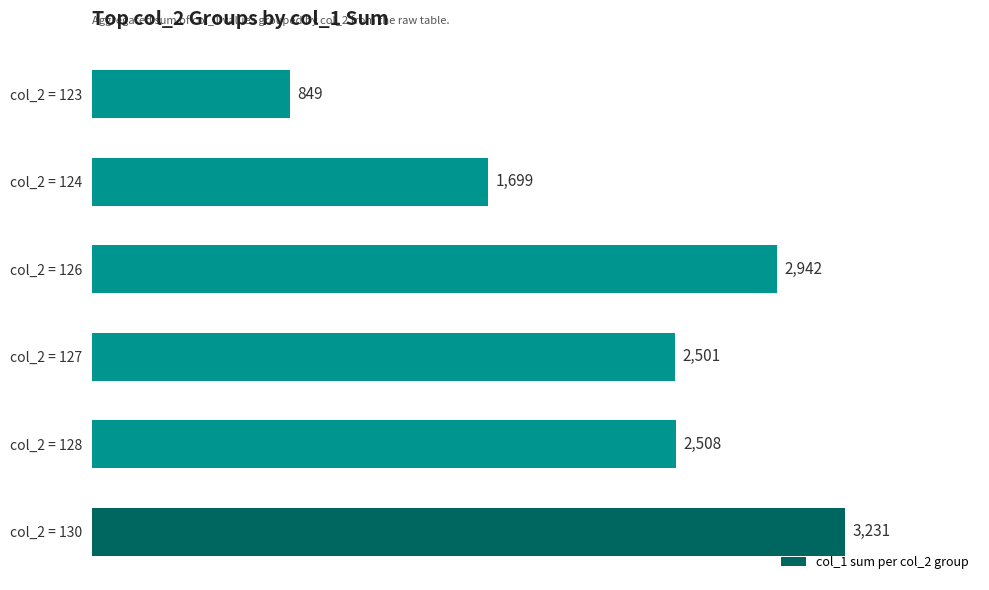

How many bars are there in total?

6